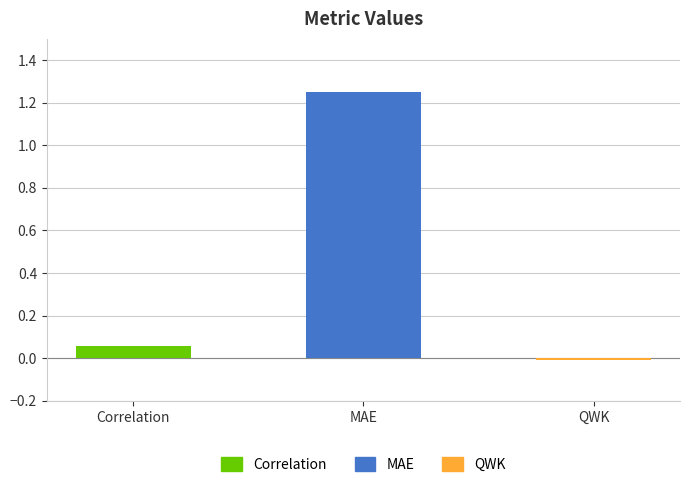

How many negative values are there?

1